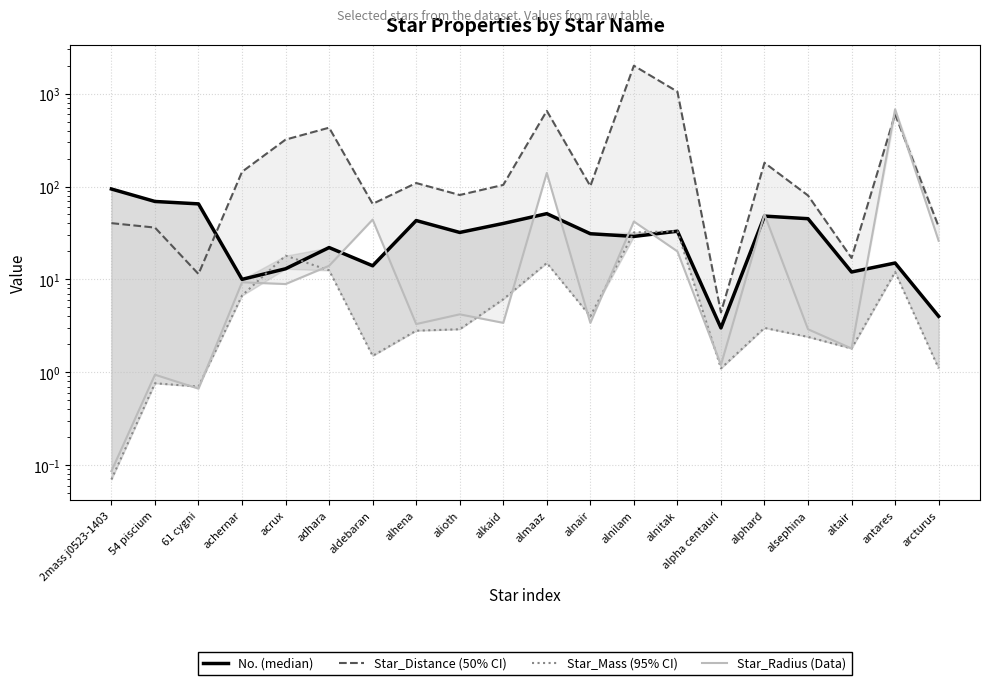

Rank the series by their maximum value, from lowest to highest.

Star_Mass, No., Star_Radius, Star_Distance